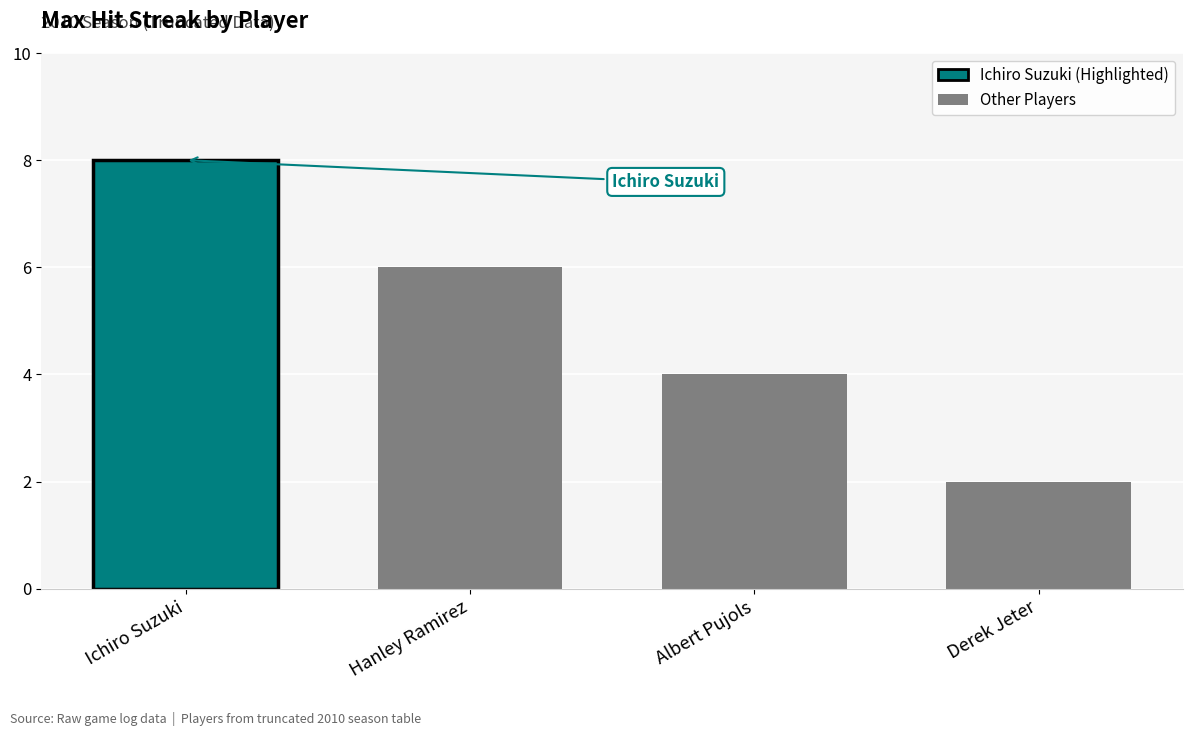

The chart shows a value of 2 at Albert Pujols. True or false?

False